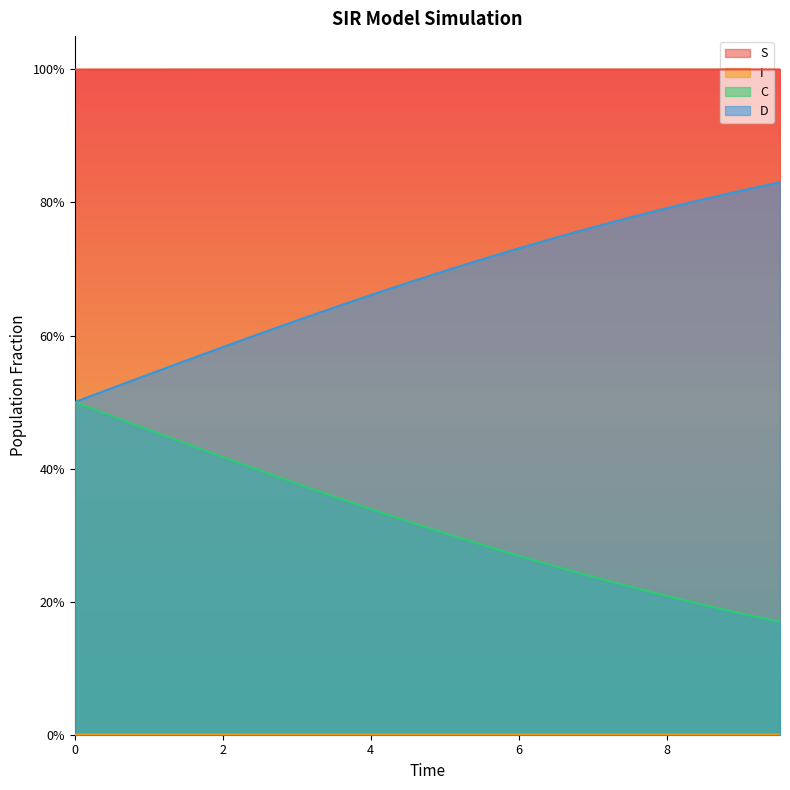

Reading left to right, what are all the values shown in this chart?

S: 1.0	1.0	1.0	1.0	1.0	1.0	1.0	1.0	1.0	1.0	1.0	1.0	1.0	1.0	1.0	1.0	1.0	1.0	1.0	1.0
I: 0.0	0.0	0.0	0.0	0.0	0.0	0.0	0.0	0.0	0.0	0.0	0.0	0.0	0.0	0.0	0.0	0.0	0.0	0.0	0.0
C: 0.5	0.5	0.5	0.4	0.4	0.4	0.4	0.4	0.3	0.3	0.3	0.3	0.3	0.3	0.2	0.2	0.2	0.2	0.2	0.2
D: 0.5	0.5	0.5	0.6	0.6	0.6	0.6	0.6	0.7	0.7	0.7	0.7	0.7	0.7	0.8	0.8	0.8	0.8	0.8	0.8